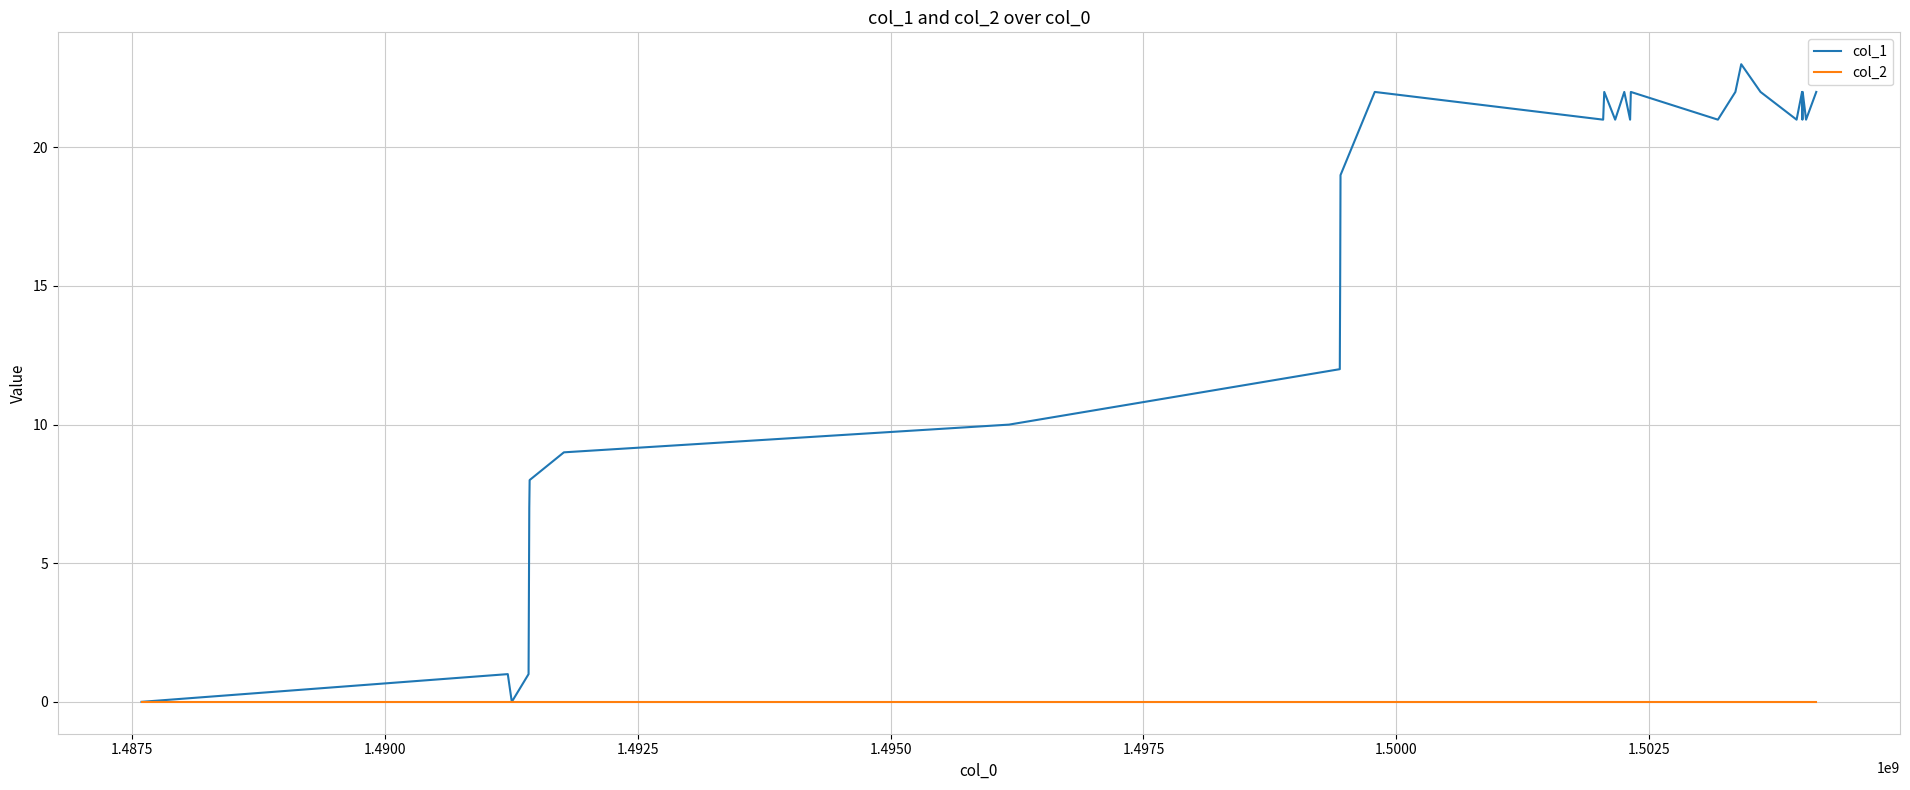

Rank the series by their maximum value, from highest to lowest.

col_1, col_2